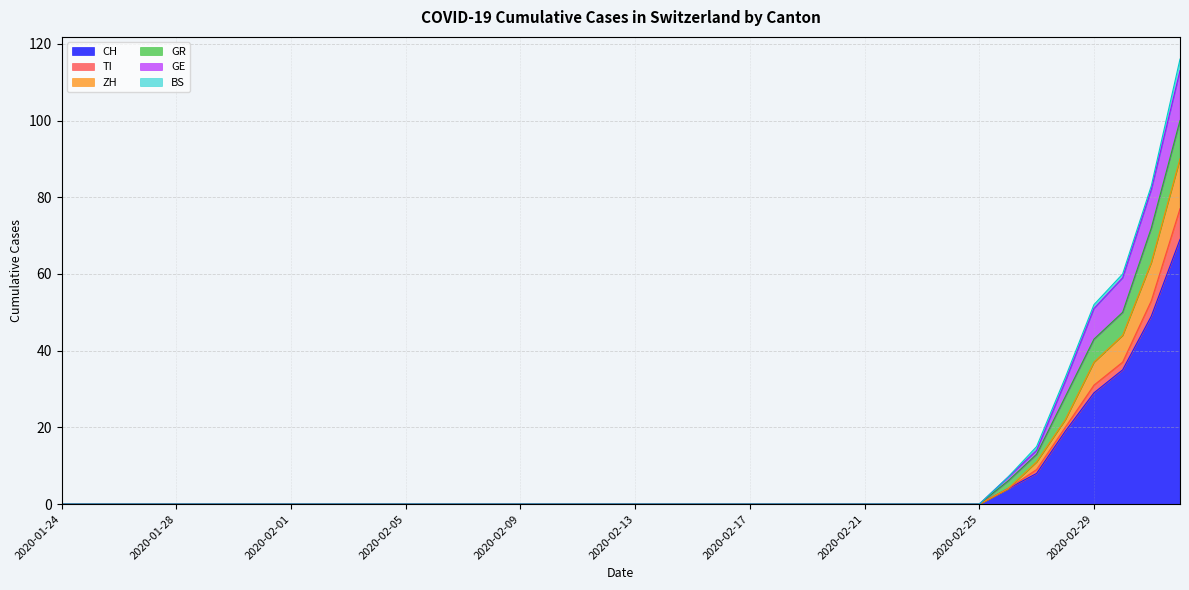

At which category is the sum across all series the highest?

2020-03-03